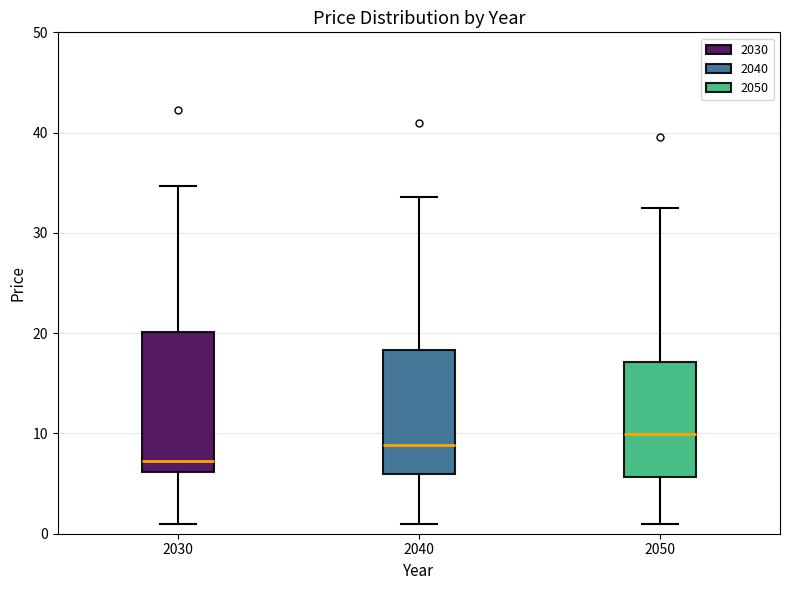

Where is the upper edge of the box at x = 2030 on the y-axis? The values are not printed on the chart, so give them approximately, as read against the axis.

20